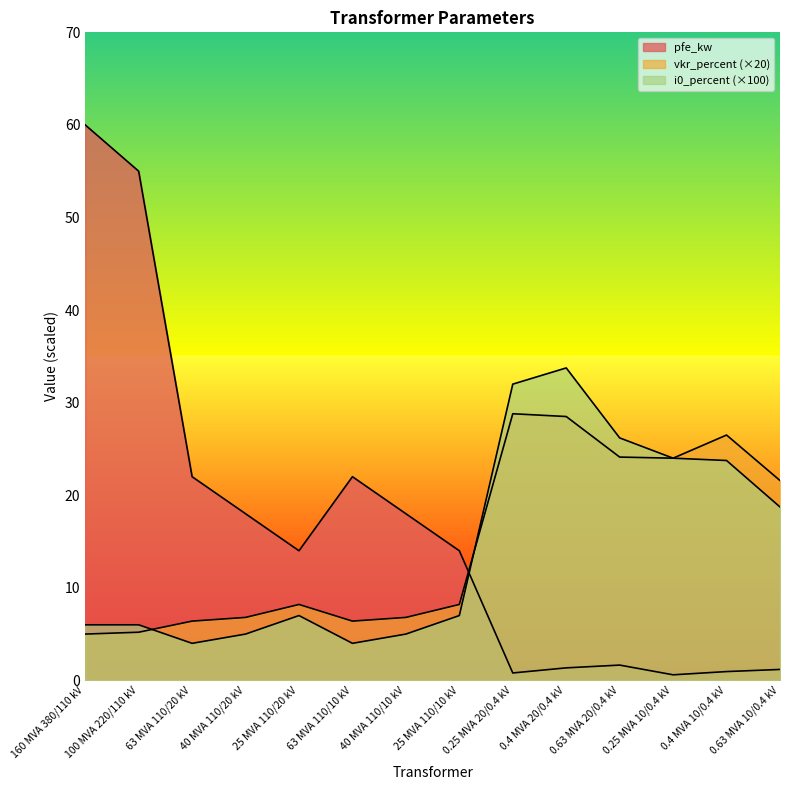

Which series has the largest range (max minus min)?

pfe_kw